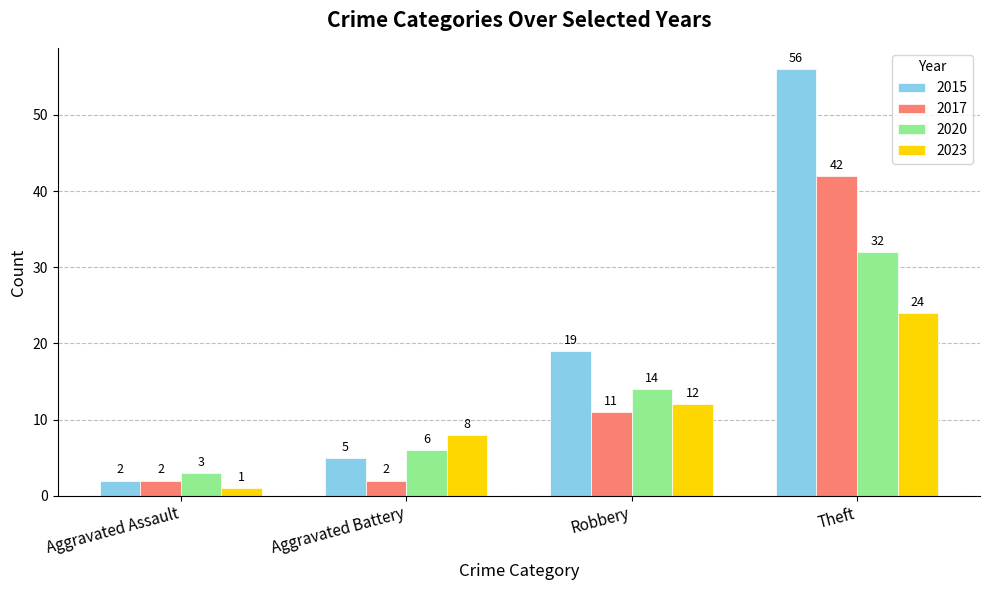

Reading left to right, what are all the values shown in this chart?

2015: 2	5	19	56
2017: 2	2	11	42
2020: 3	6	14	32
2023: 1	8	12	24